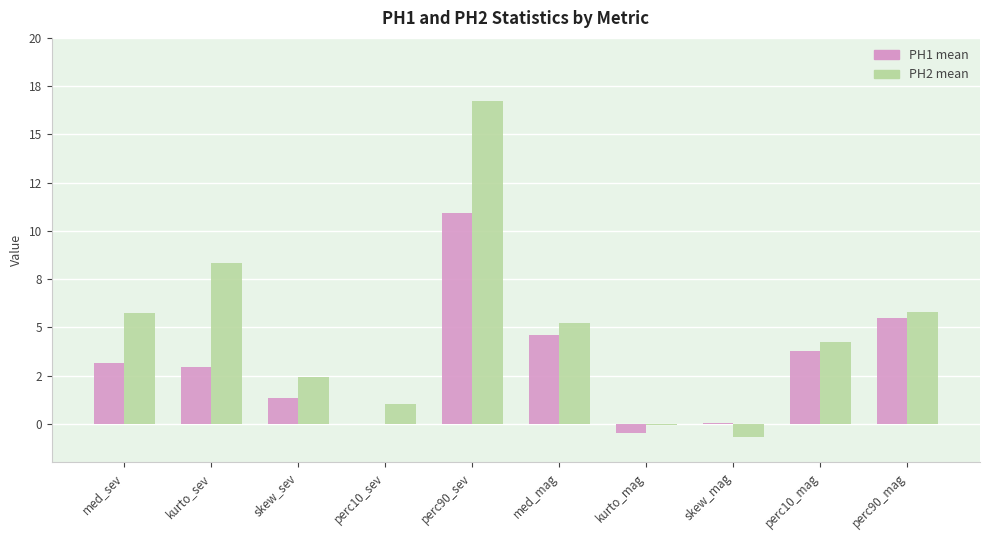

What is the difference between the maximum and minimum values in the PH1 mean series?

11.4